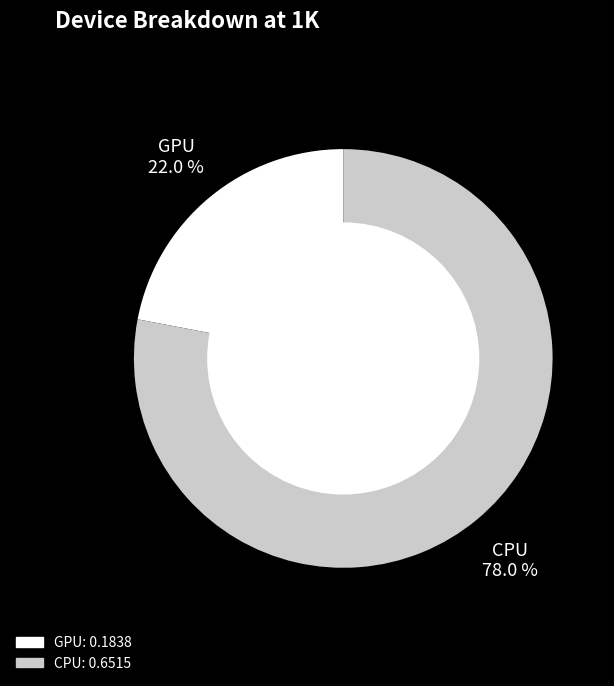

To the nearest percent, what is the average slice percentage?

50%